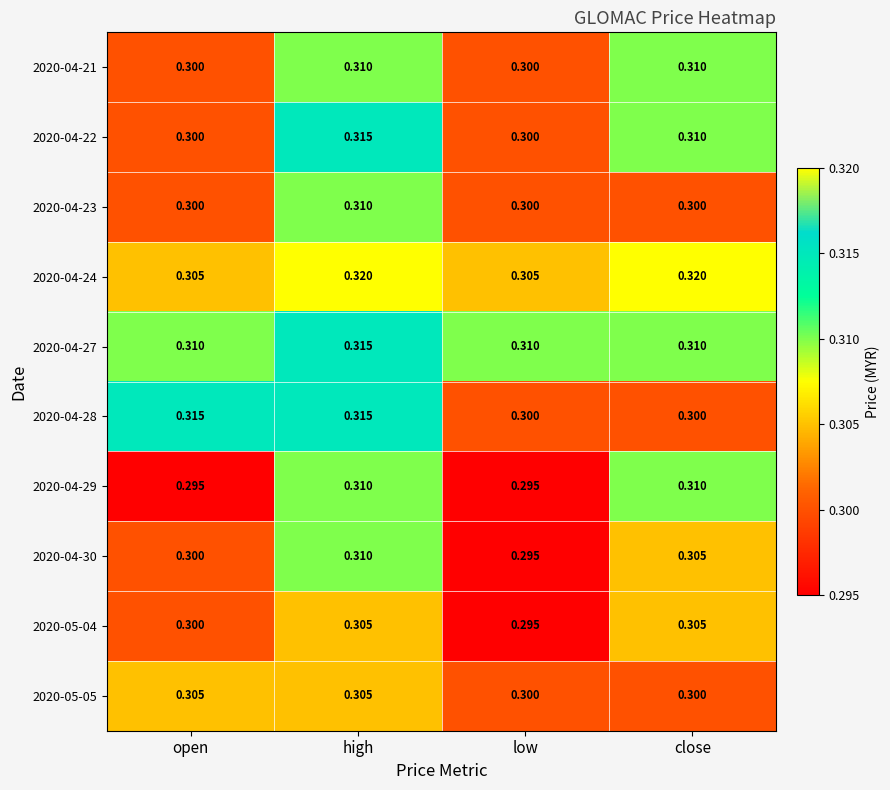

Which category has the highest value in the 2020-04-22 series?

high